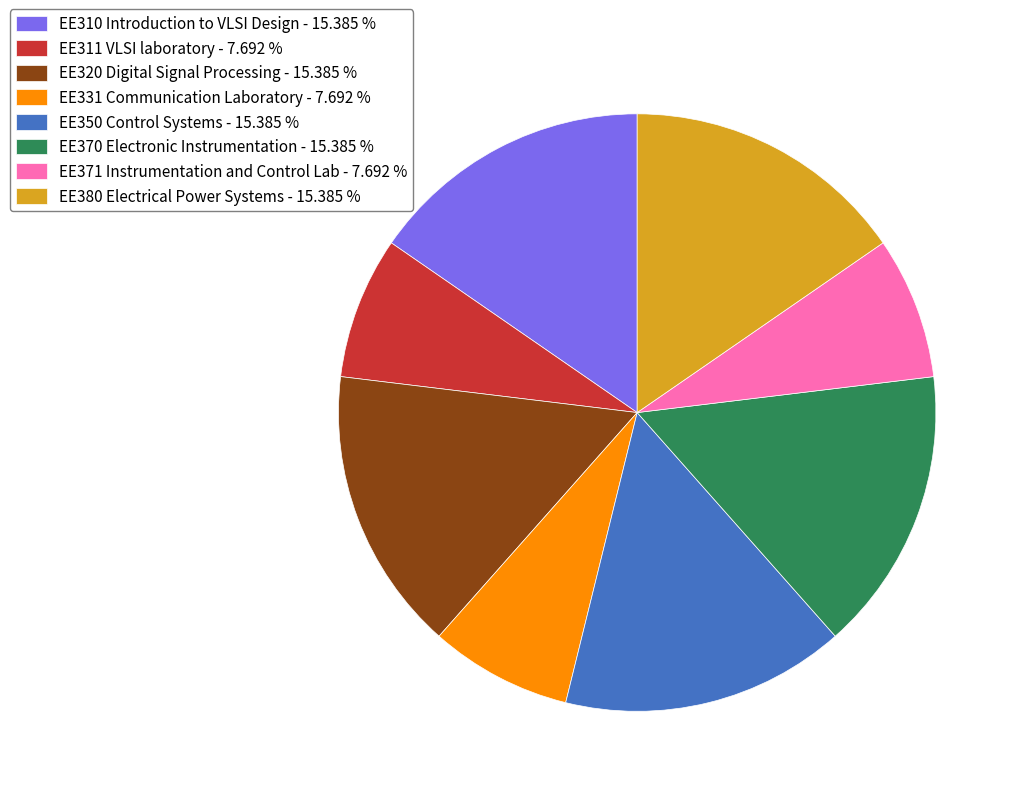

Do EE310 Introduction to VLSI Design and EE350 Control Systems together represent more than half of the pie?

No